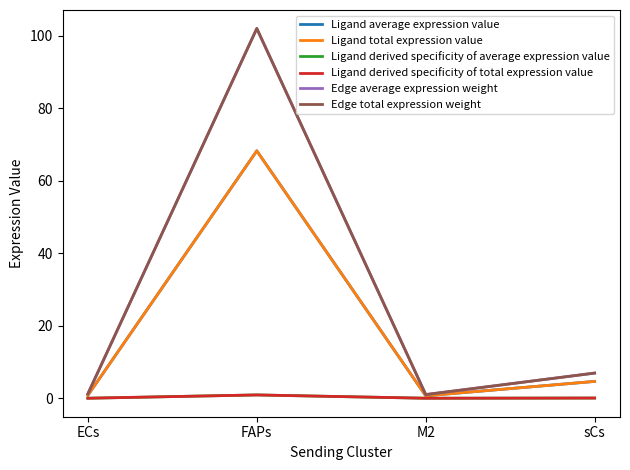

Is this an area chart (filled region under the line)?

No